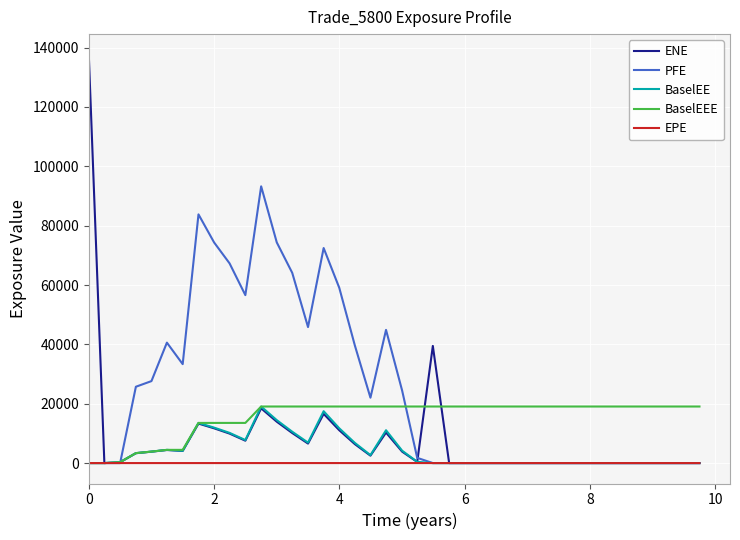

What is the difference between the maximum and minimum values in the EPE series?

5.2